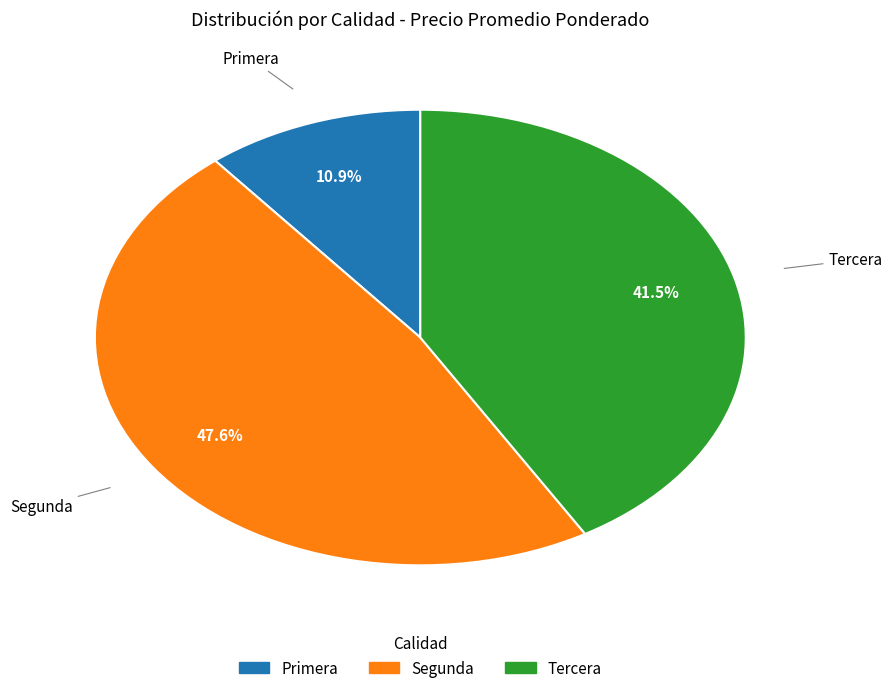

How many segments does this pie chart have?

3